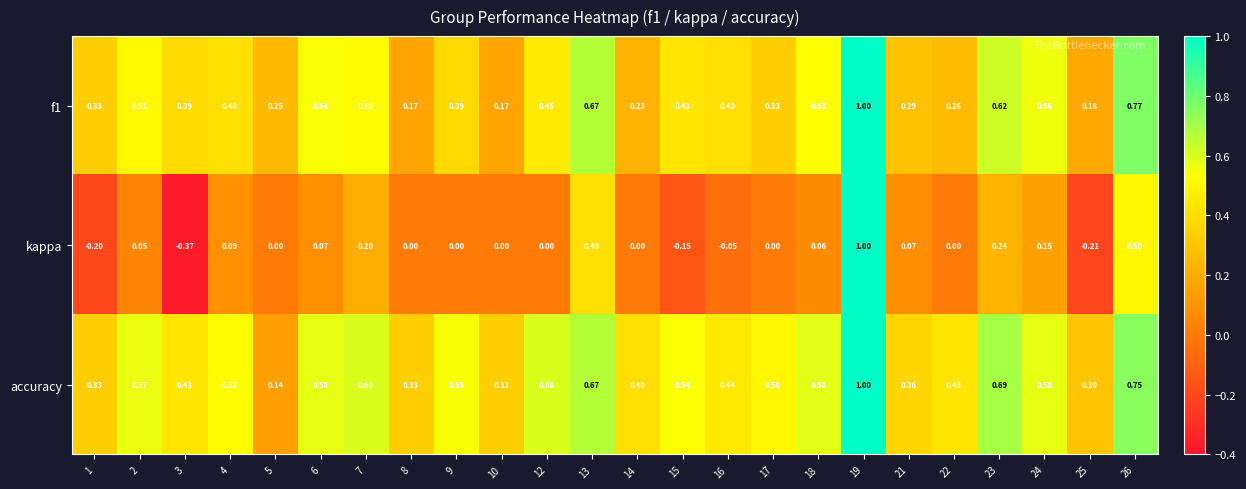

Which series has the largest total across all categories?

accuracy